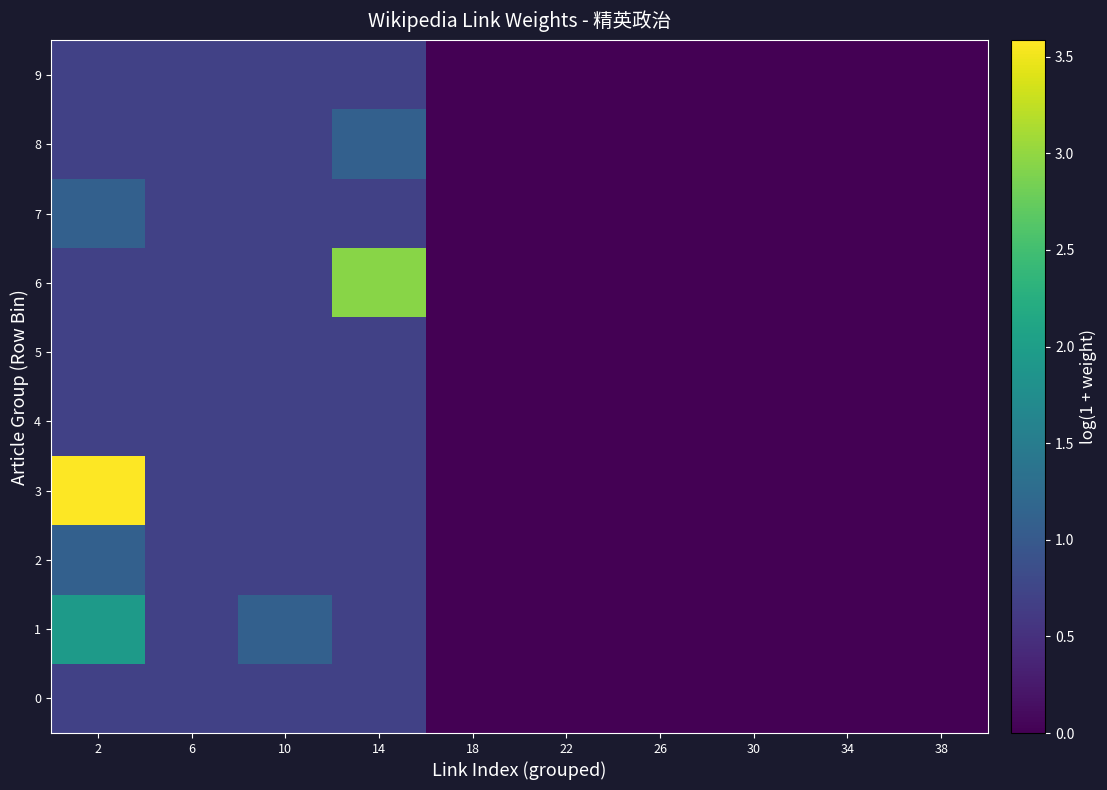

How many series are shown in this chart?

10